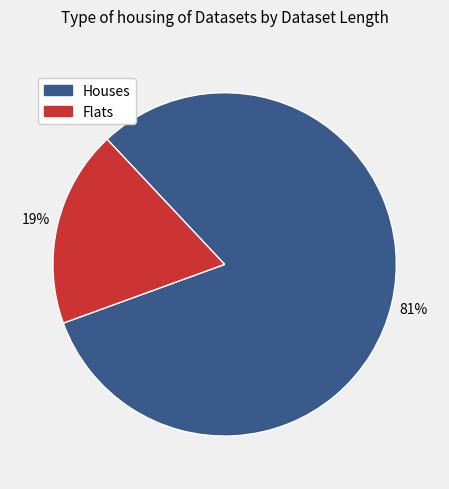

To the nearest percent, what is the average slice percentage?

50%